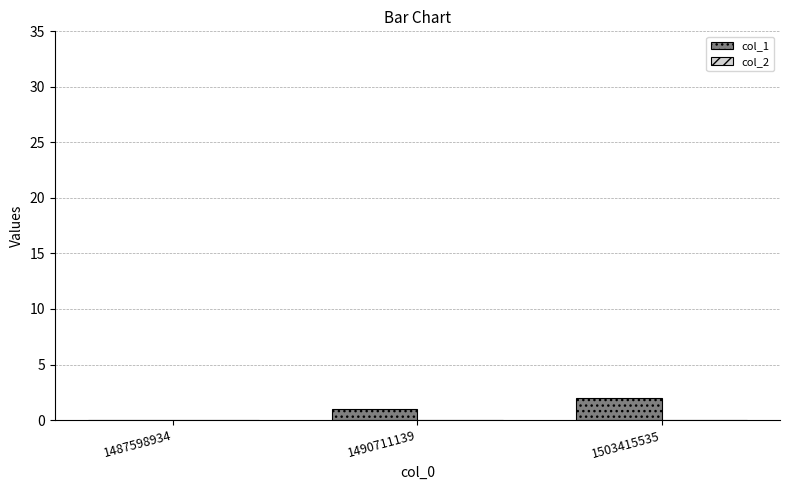

At which category does the chart reach its peak across all series?

1503415535